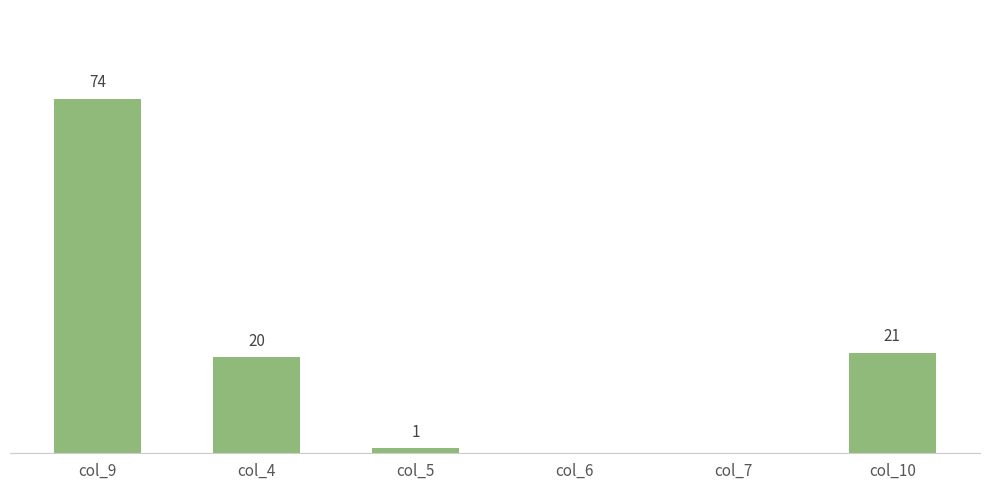

Between col_4 and col_9, which is larger?

col_9